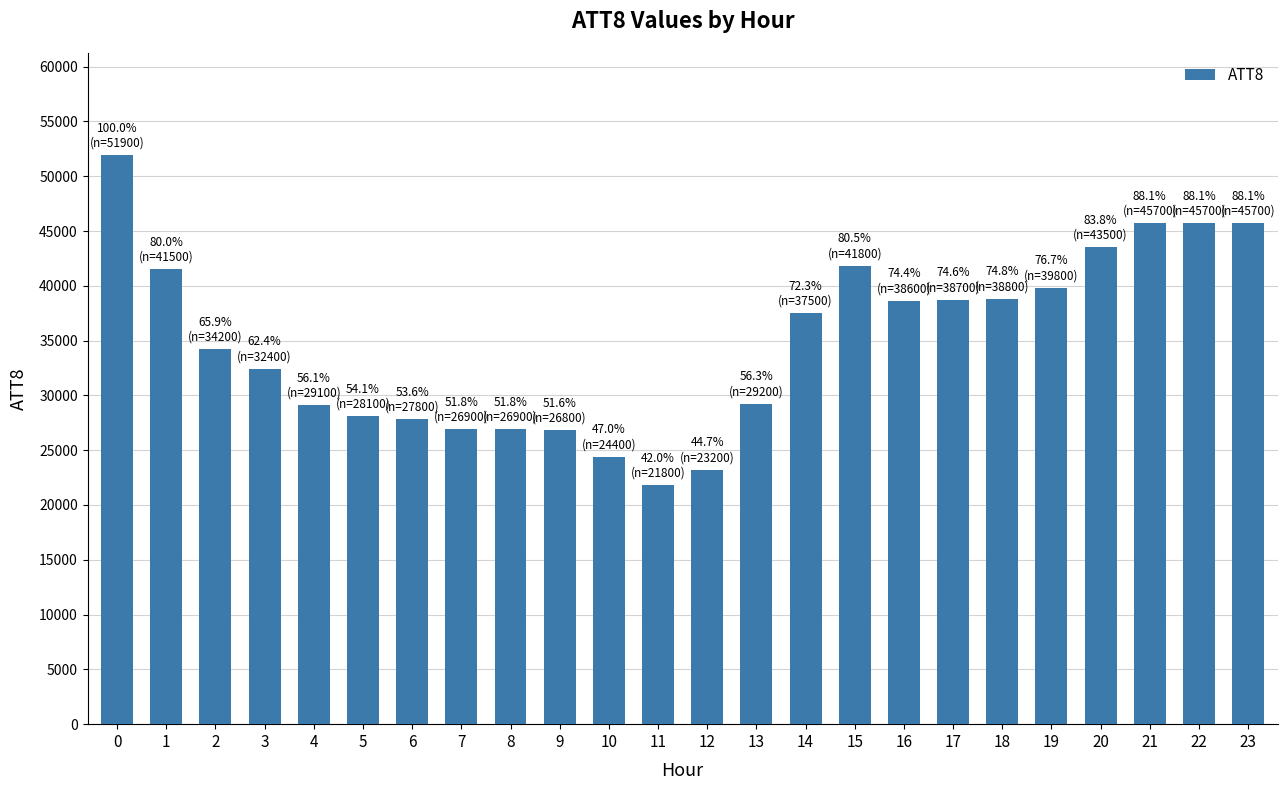

Are the bars horizontal?

No